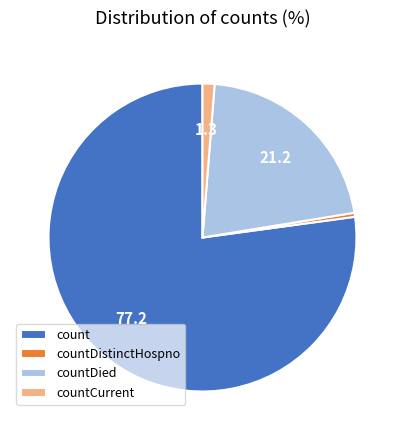

How many slices are in this pie chart?

4